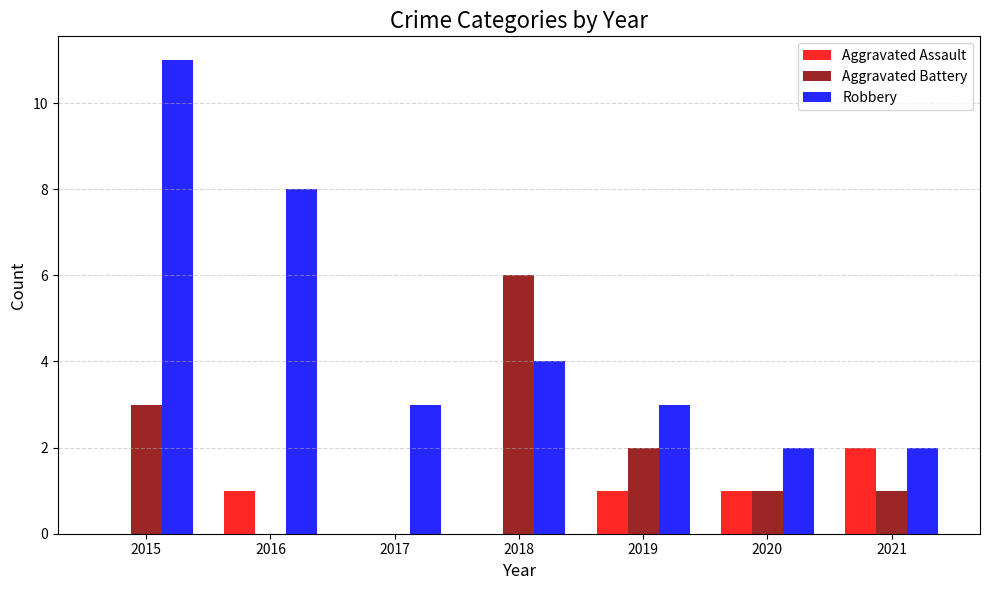

At which category does the chart reach its peak across all series?

2015